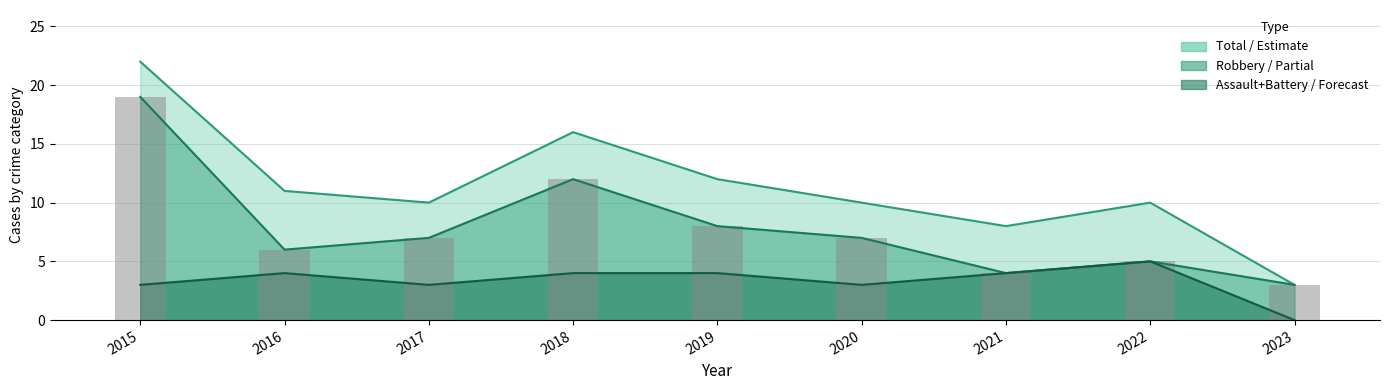

What is the greatest value displayed?

22